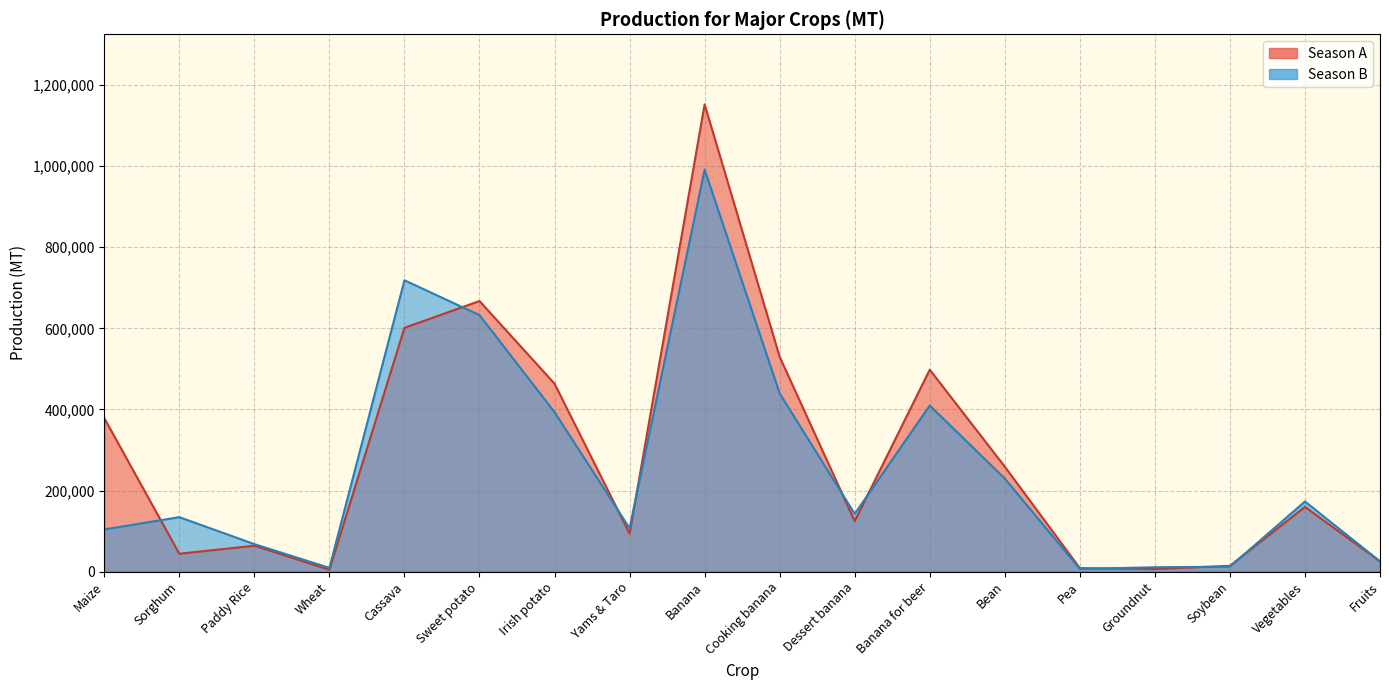

Is the value of Season B at Banana for beer greater than the value of Season A at Yams & Taro?

Yes